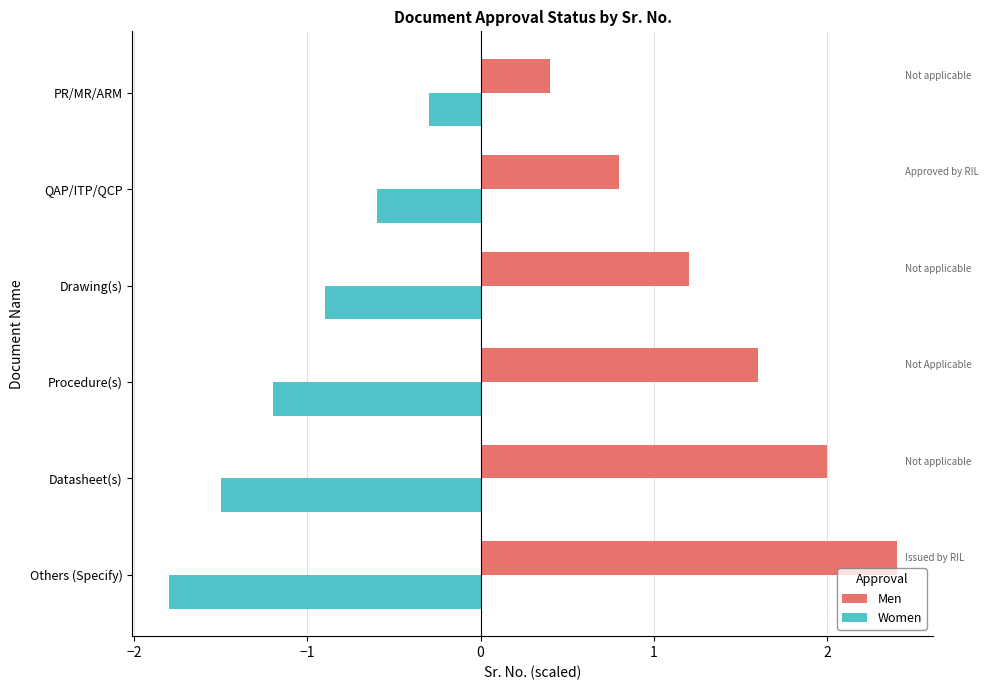

What is the minimum value for Women?

-1.8